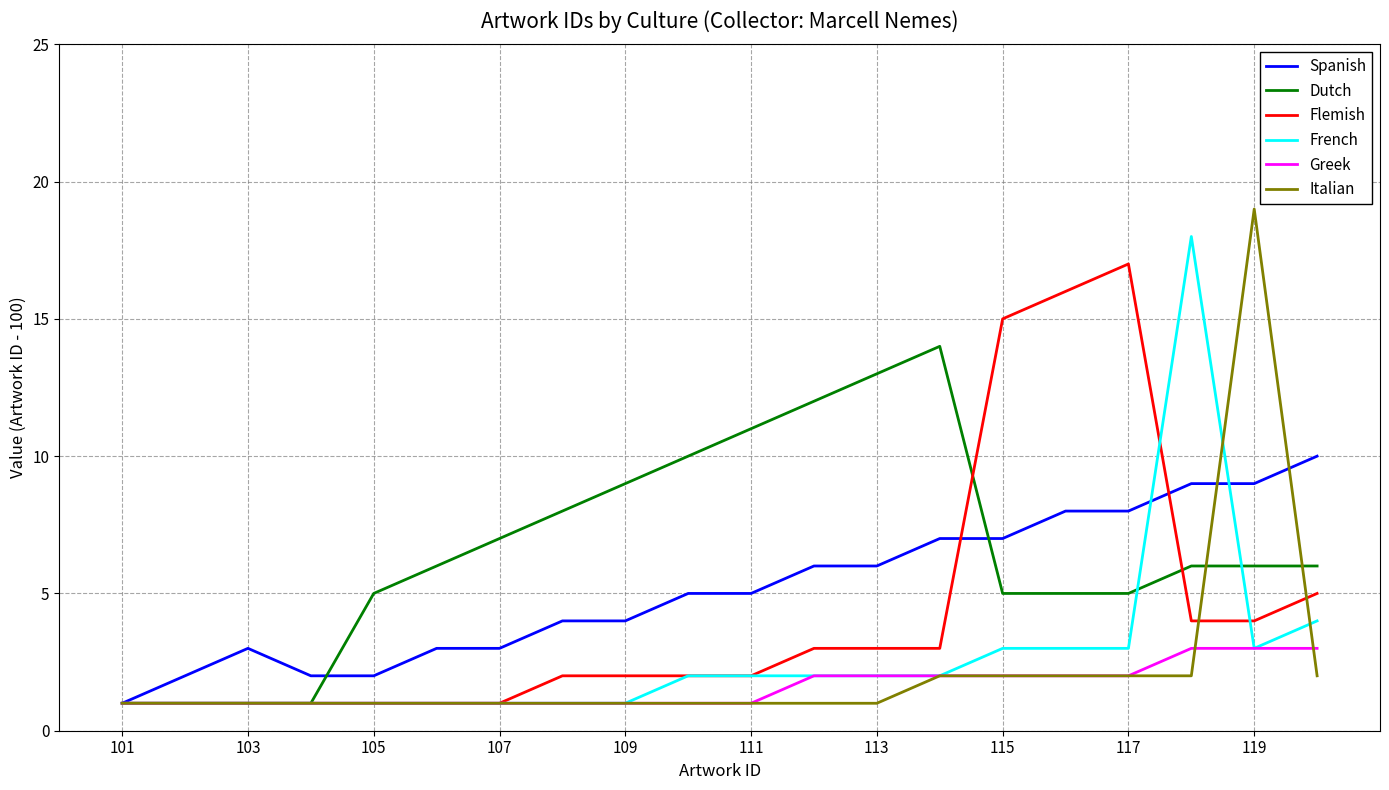

Which series has the largest total across all categories?

Dutch